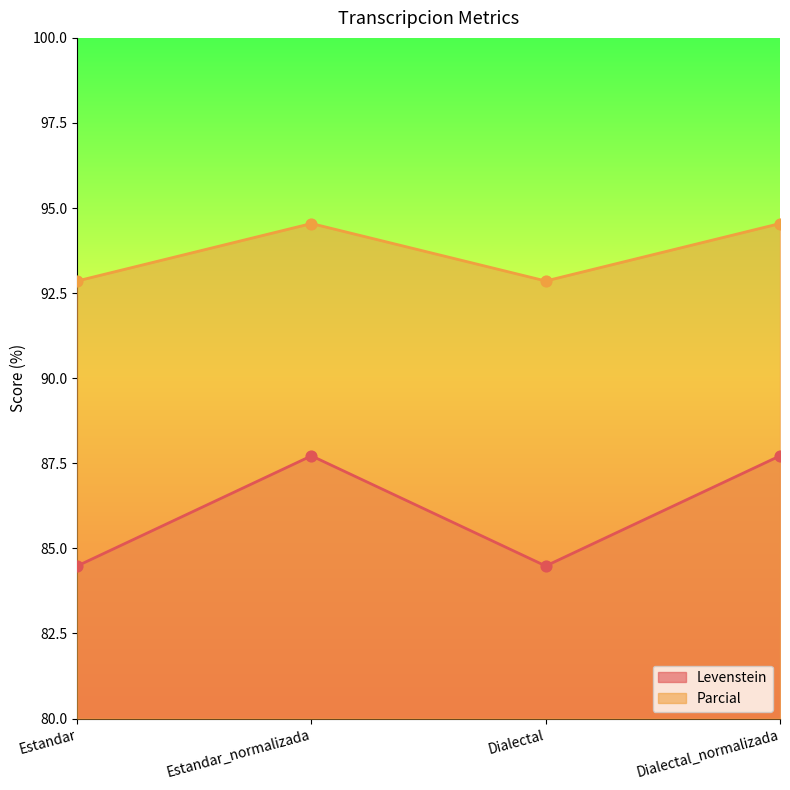

Is the value of Parcial at Dialectal_normalizada greater than the value of Levenstein at Estandar?

Yes